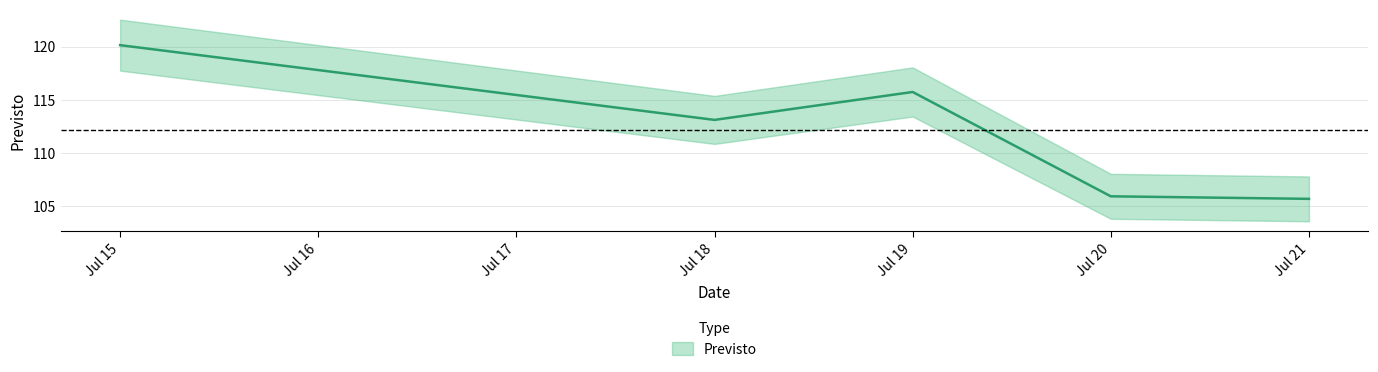

The value at Jul 18 is 161.4. True or false?

False